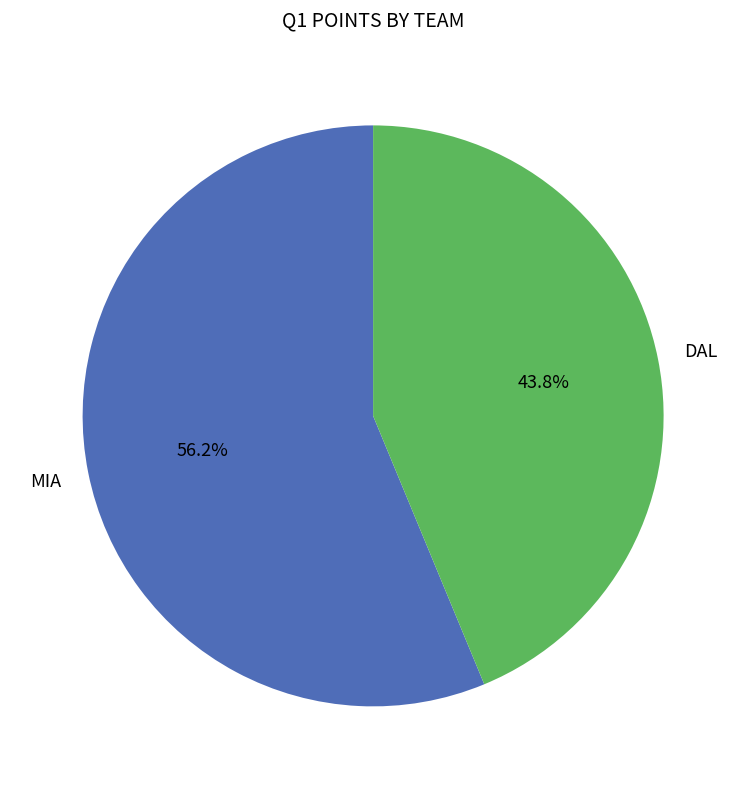

Count the number of slices in the pie.

2